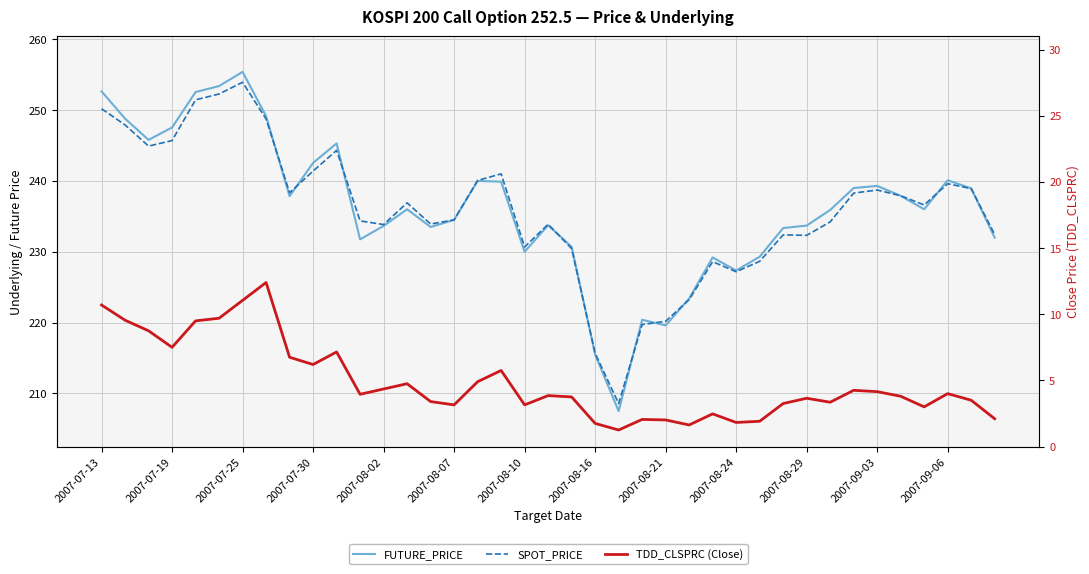

How many interior local peaks does the TDD_CLSPRC (Close) series have?

10